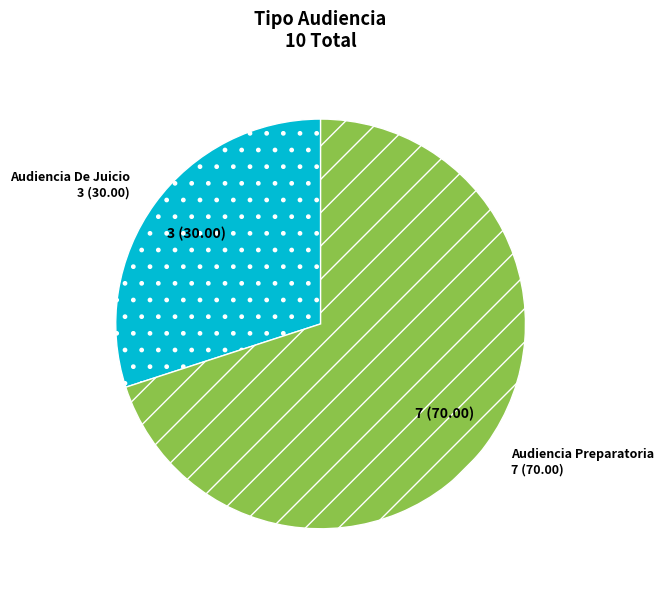

Is it true that Audiencia Preparatoria is 70% of the pie?

True